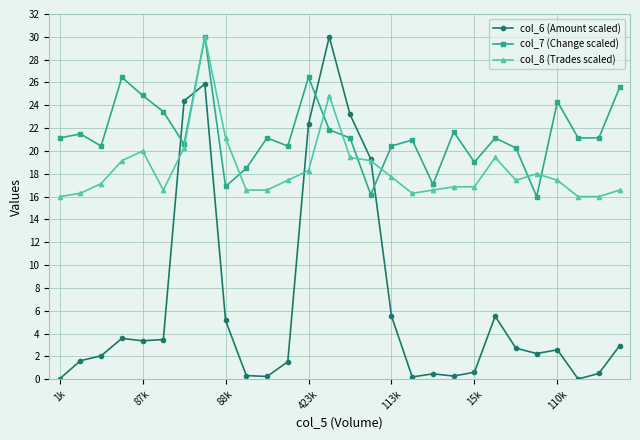

What is the value of the col_7 (Change scaled) point at the 22nd from the left?

21.1